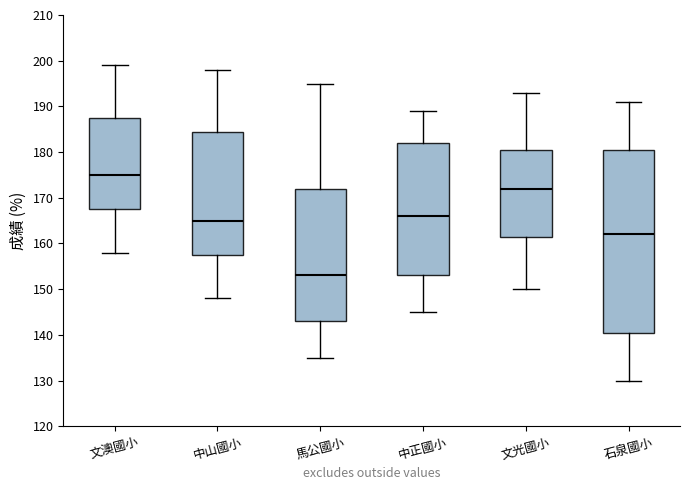

Reading left to right, read every box against the y-axis: the position of its median line, the range the box covers, and the ends of its whiskers. The values are not printed on the chart, so give them approximately, as read against the axis.

文澳國小: median 175, box 168 to 188, whiskers 158 to 199
中山國小: median 165, box 158 to 185, whiskers 148 to 198
馬公國小: median 153, box 143 to 172, whiskers 135 to 195
中正國小: median 166, box 153 to 182, whiskers 145 to 189
文光國小: median 172, box 162 to 181, whiskers 150 to 193
石泉國小: median 162, box 141 to 181, whiskers 130 to 191